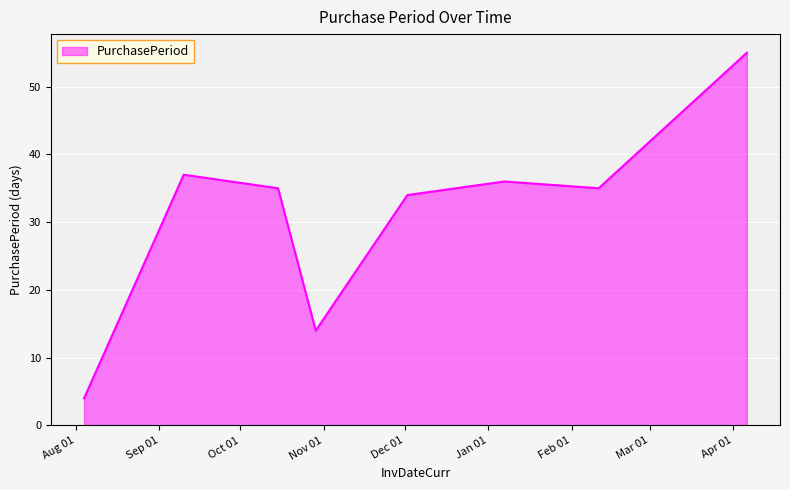

What is the smallest value displayed?

4